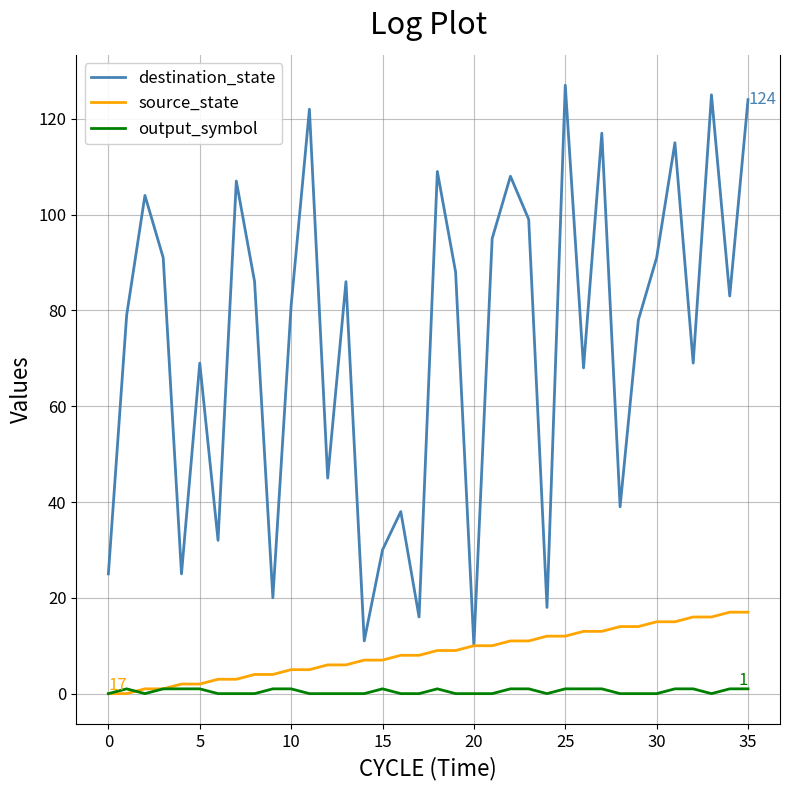

Which series has the largest total across all categories?

destination_state